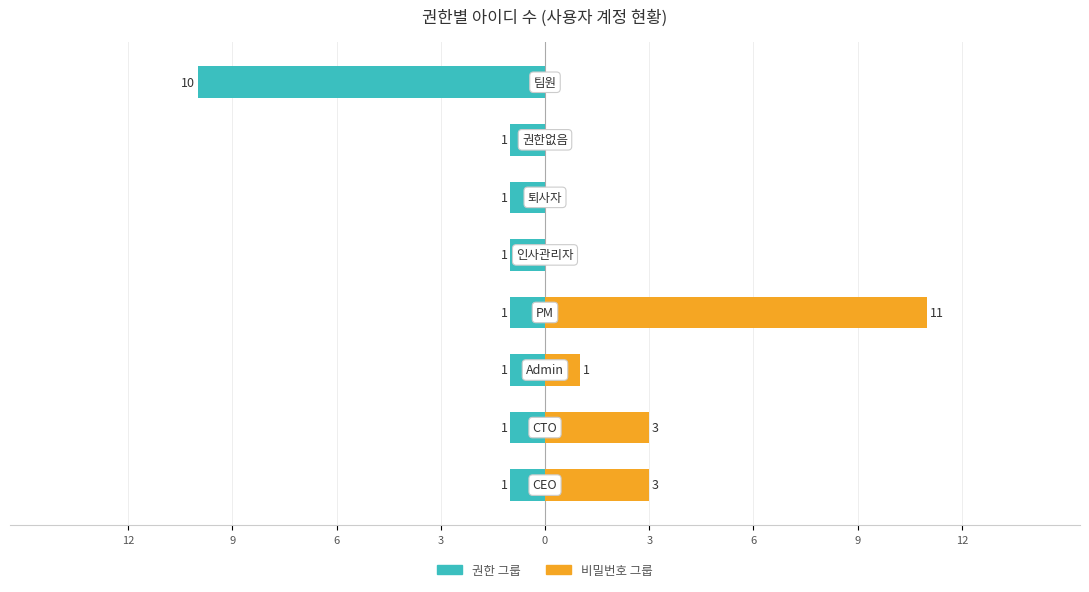

How many data points in 비밀번호 그룹 are above 1?

3